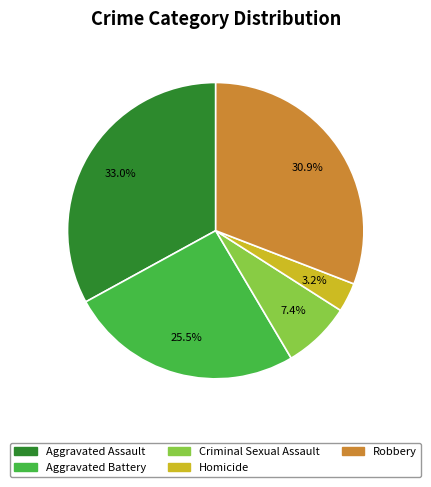

What is the largest slice in the pie chart?

Aggravated Assault